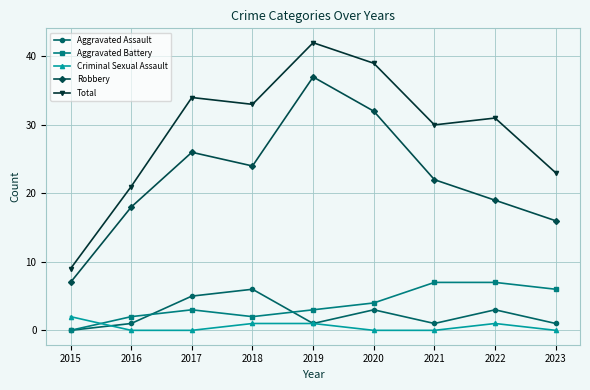

Which label corresponds to the largest value in the chart?

2019